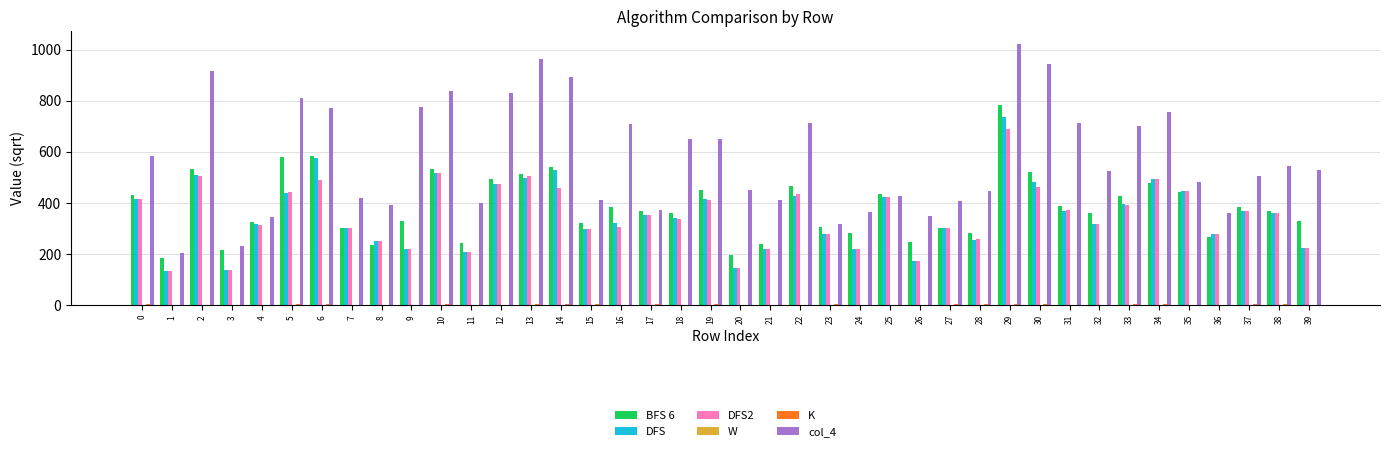

At which category is the sum across all series the highest?

29